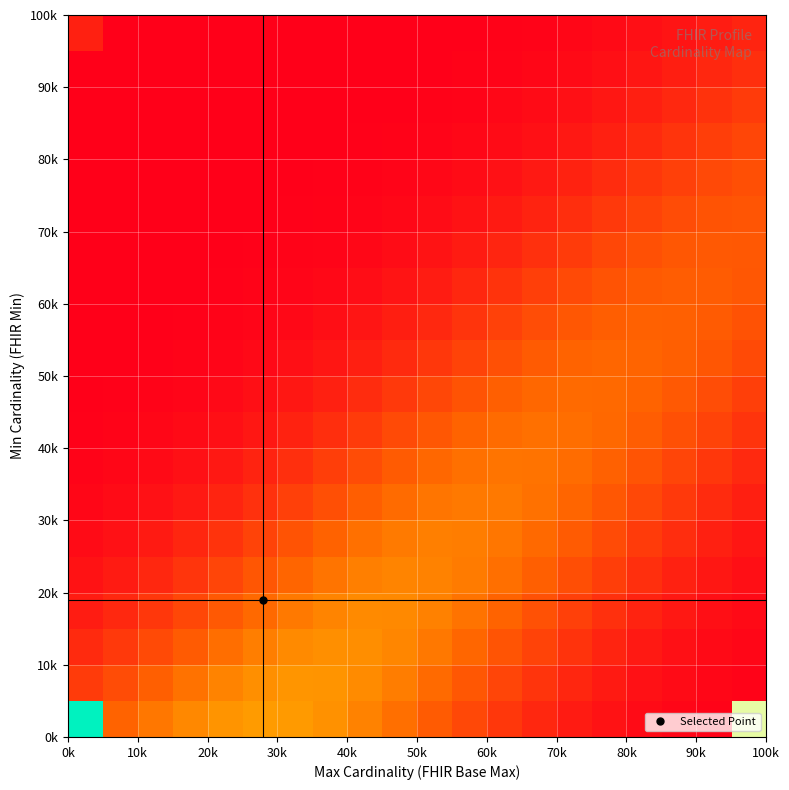

What is the greatest value displayed?

1.0